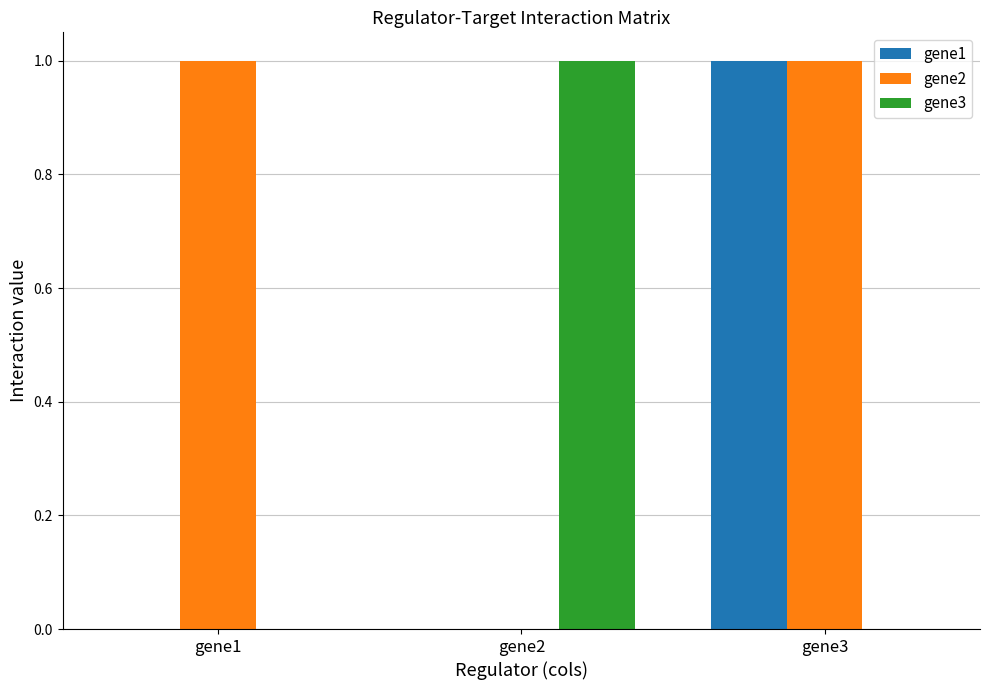

How many groups of bars are there?

3